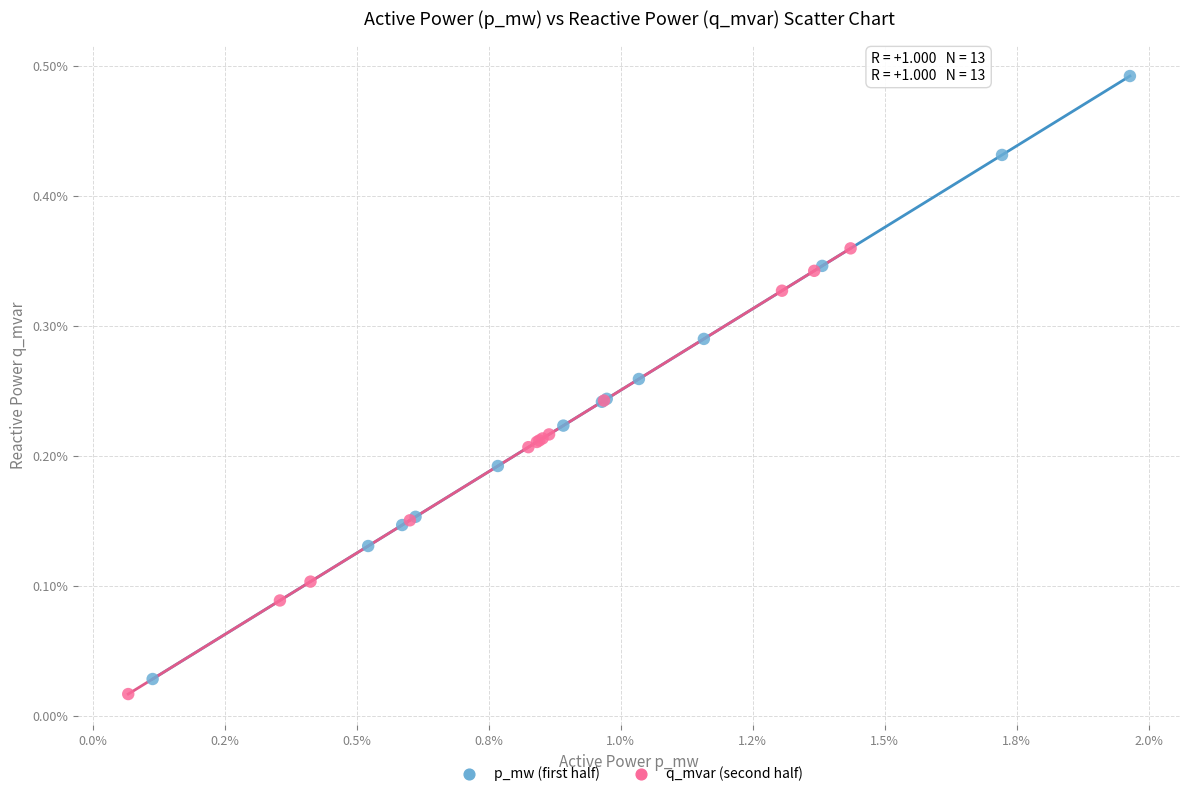

Which series has the largest Y range (max minus min)?

p_mw (first half)